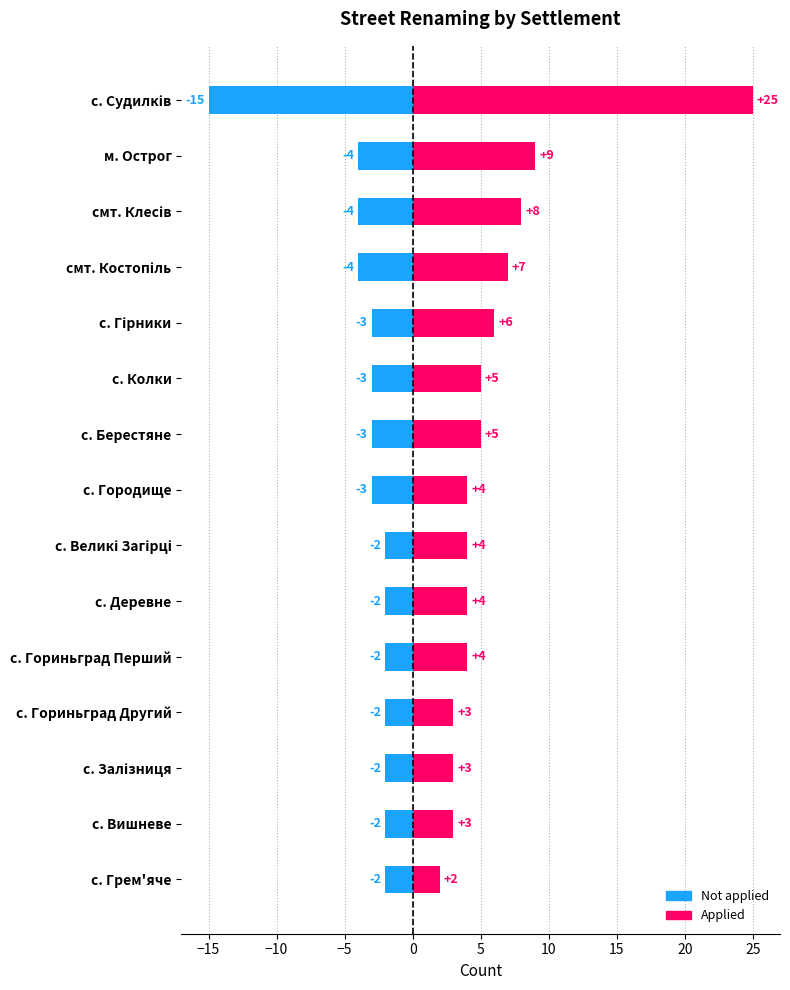

How many categories are shown in the chart?

15